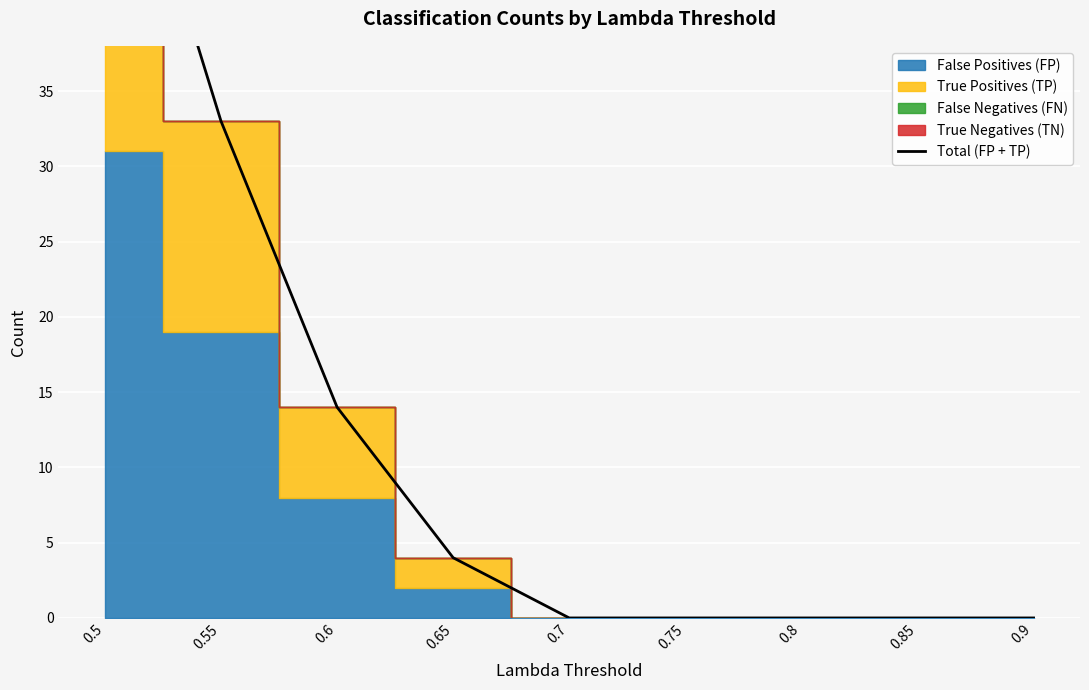

Approximately how many times larger is the value at 0.6 compared to 0.65?

3.5